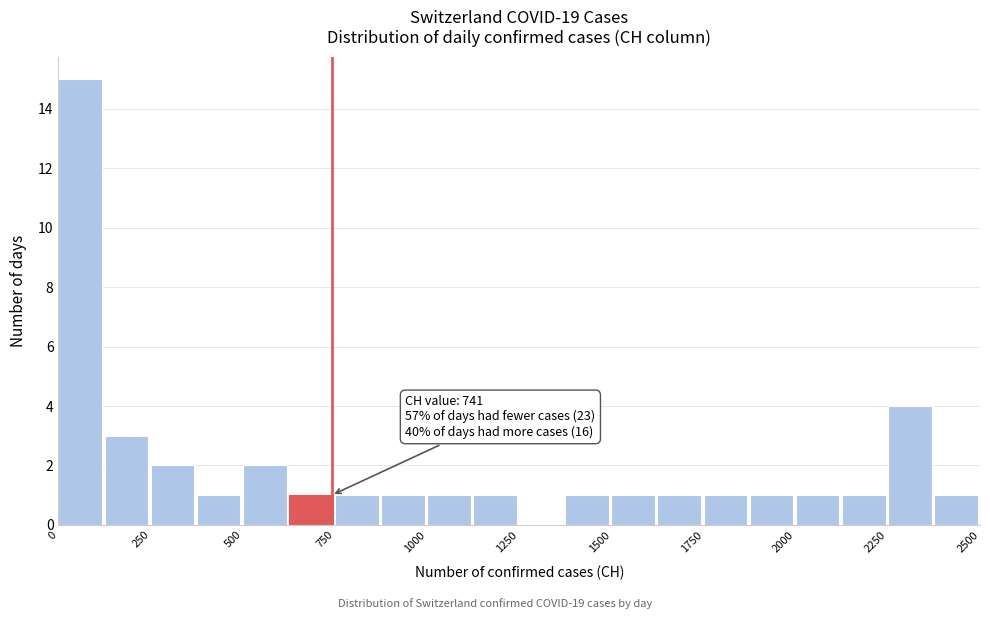

Read against the x-axis, roughly where is the centre of the tallest bar?

50